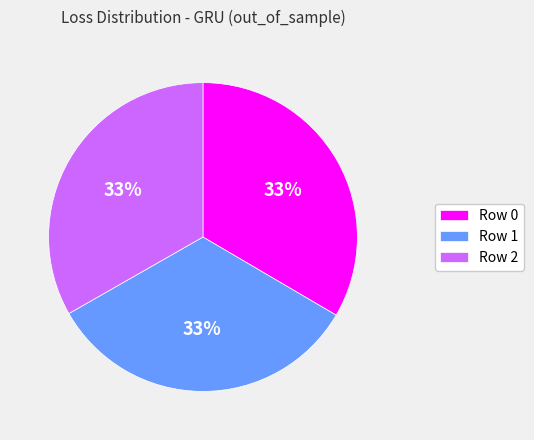

Do Row 2 and Row 0 together represent more than half of the pie?

Yes